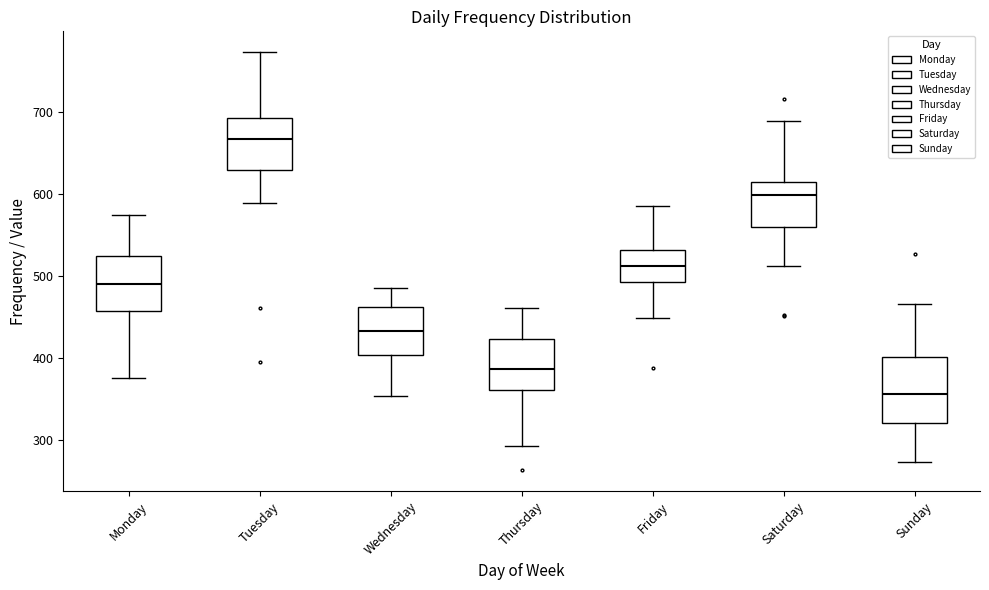

Which box is the tallest, from its lower edge to its upper edge?

Sunday